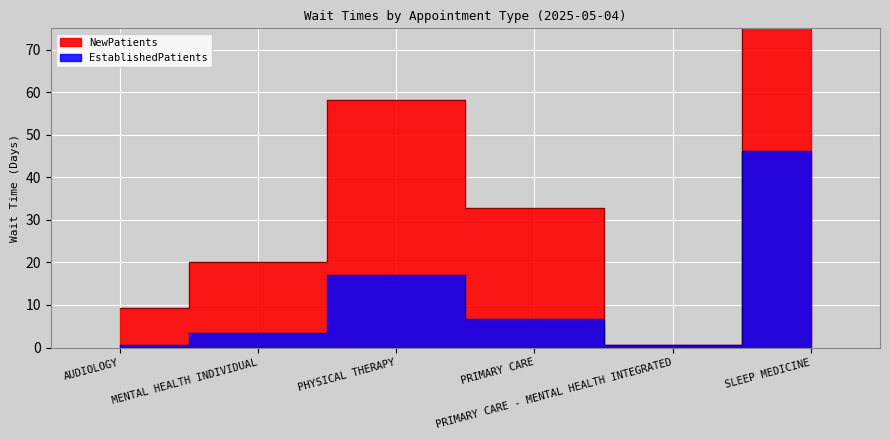

What is the smallest value displayed?

0.5